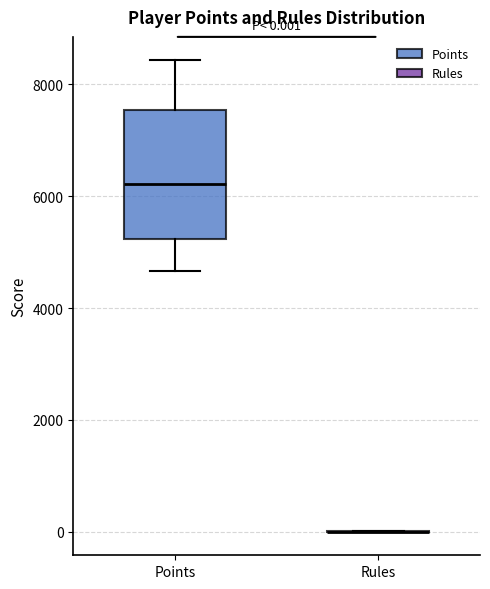

Which box is the tallest, from its lower edge to its upper edge?

Points